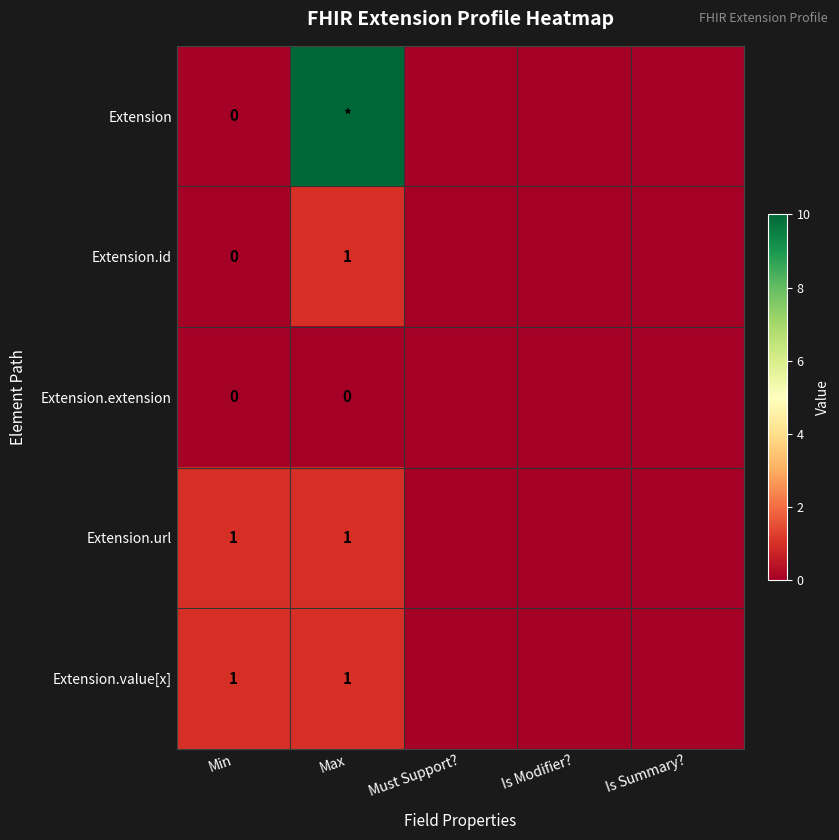

Where is Extension.id nearest to the value 0?

Min